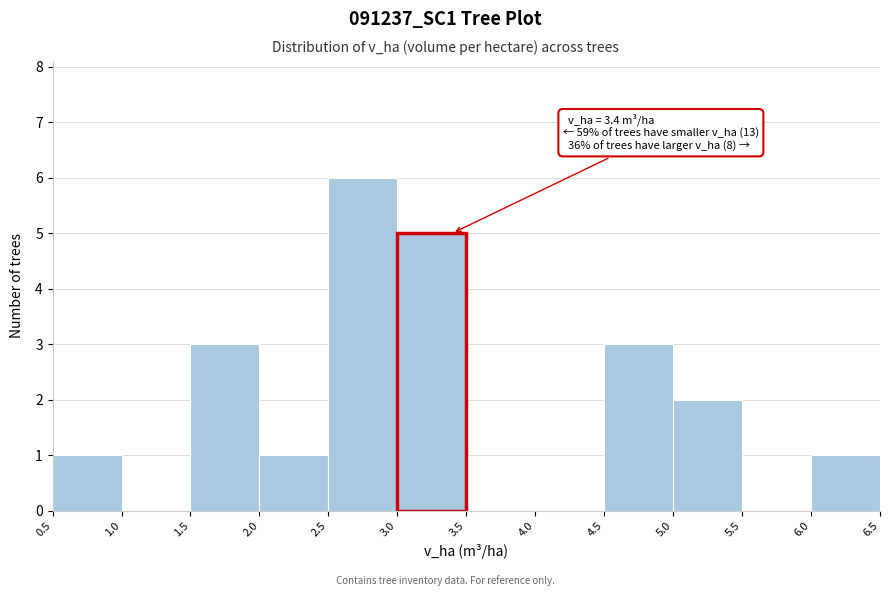

Which range on the x-axis has the tallest bar?

2.5 to 3.0